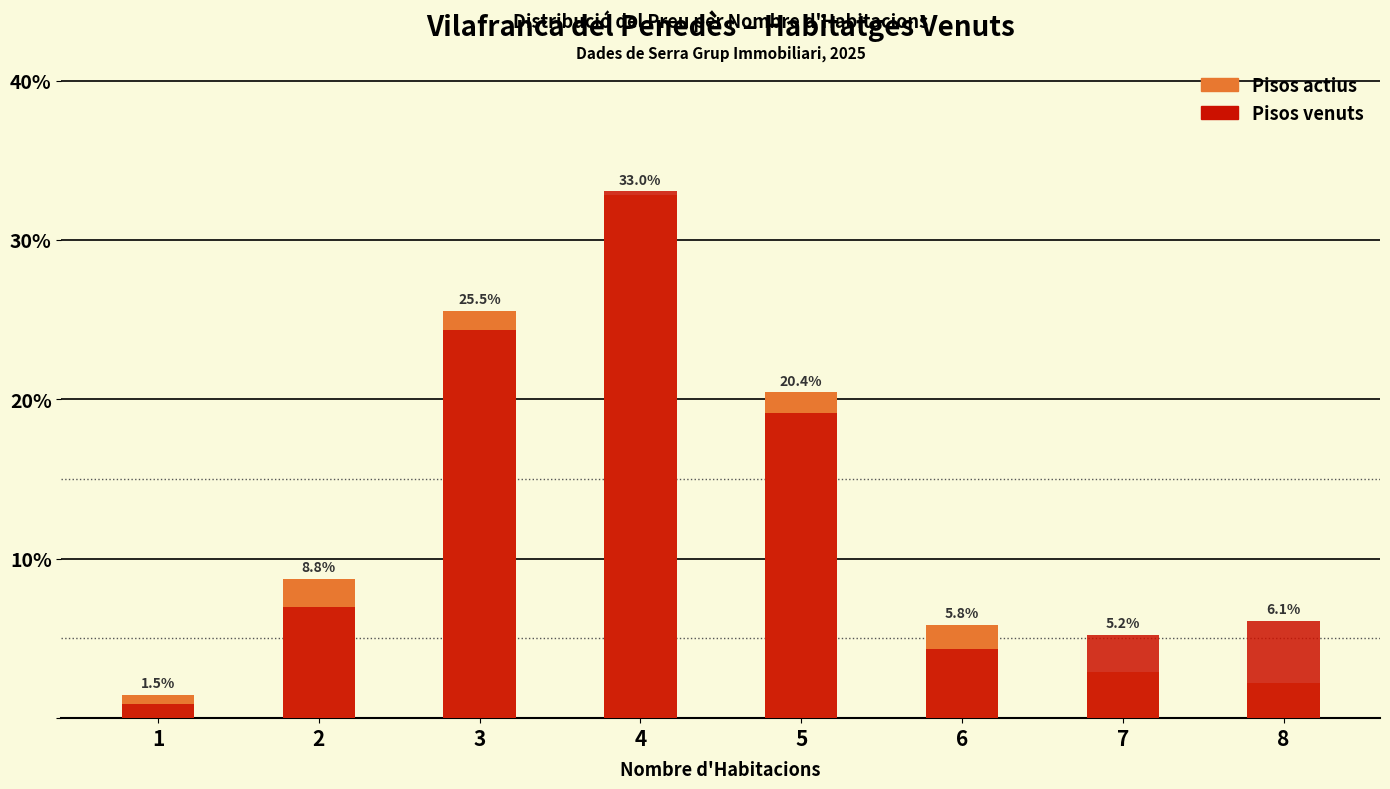

What is the lowest value of the Pisos venuts series?

0.9